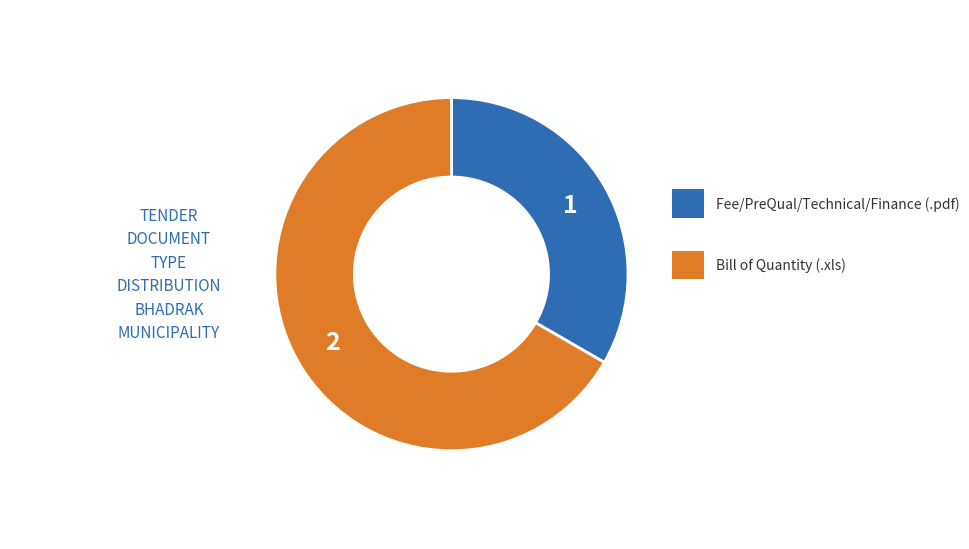

Is there any slice that represents more than half of the pie?

Yes